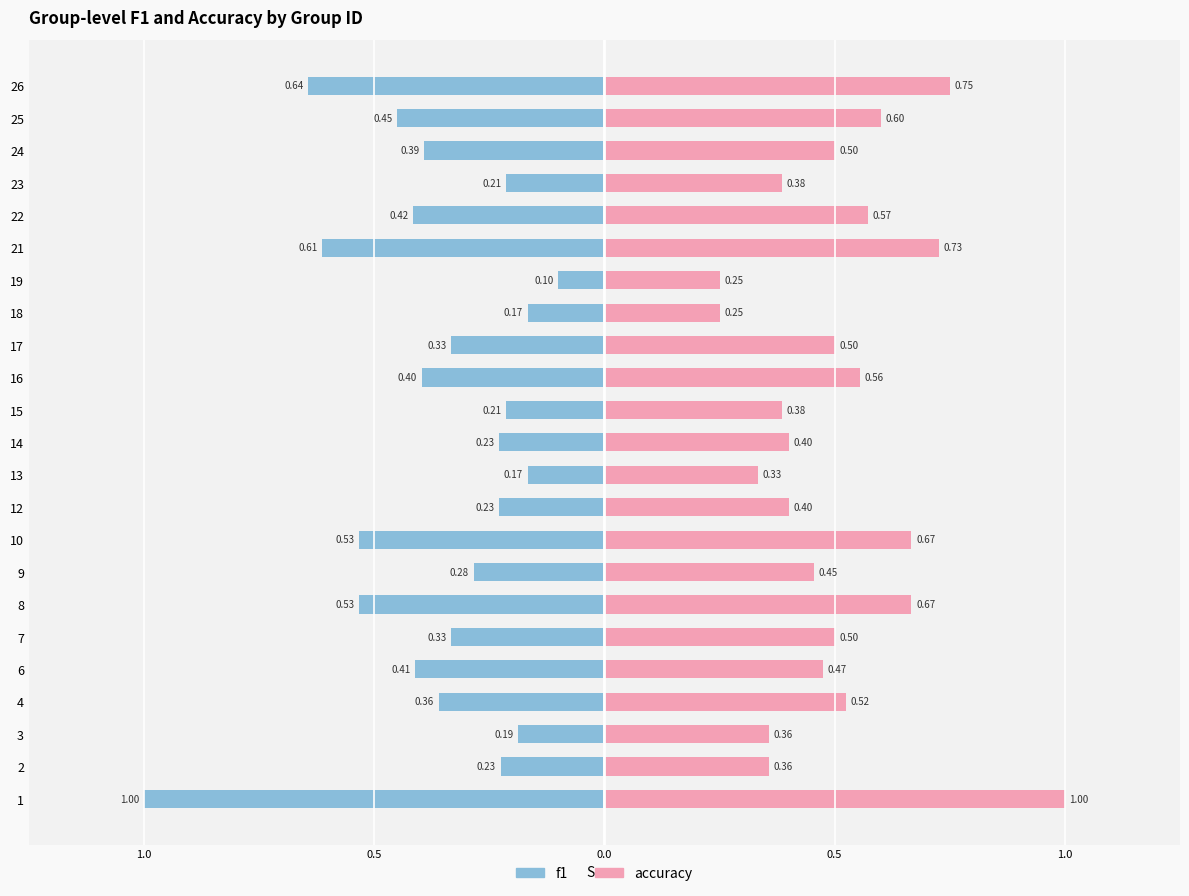

What value does the accuracy series have at 10?

0.7